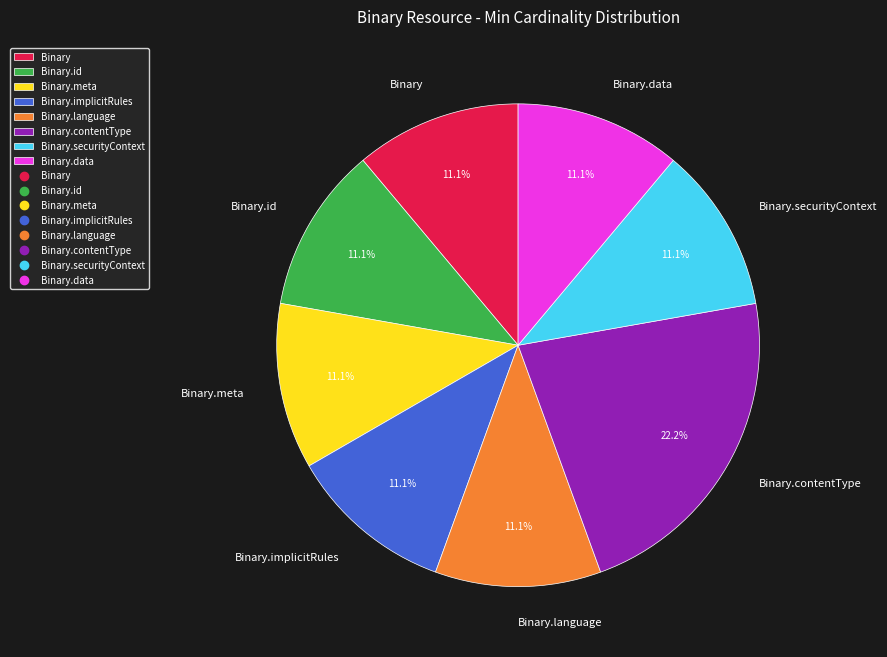

Is Binary.contentType the majority of the pie?

No